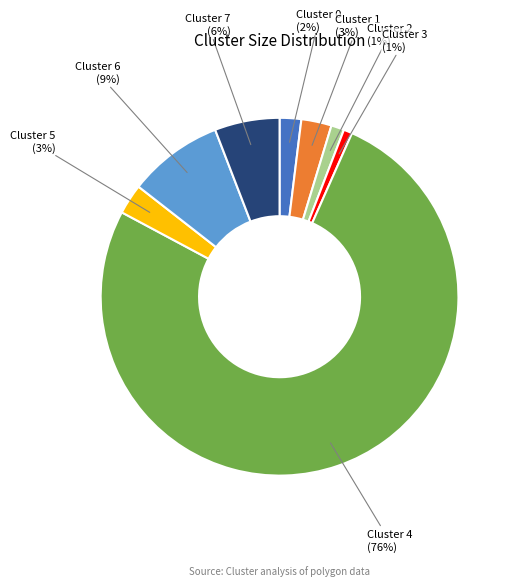

Is there a majority slice in this chart?

Yes